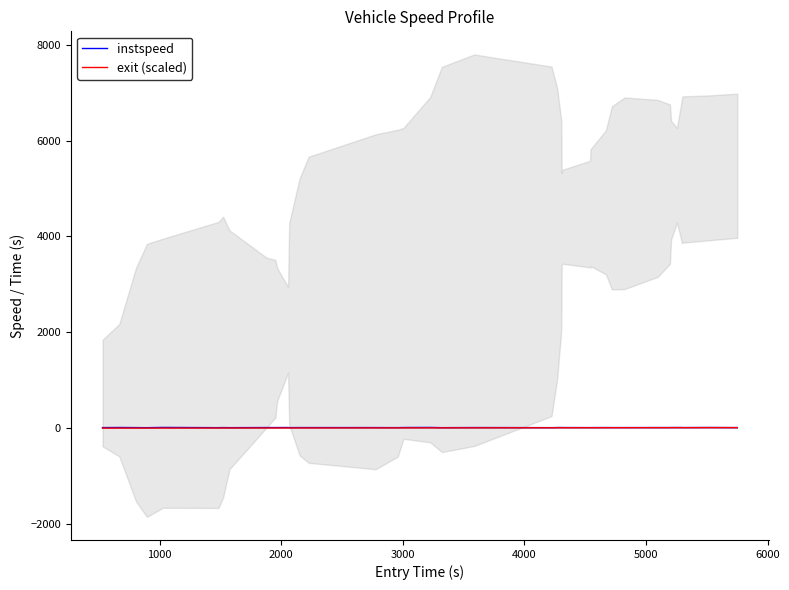

Reading left to right, list all the values displayed in this chart.

instspeed: 12.1	14.0	11.9	10.2	15.4	10.5	12.5	10.6	13.0	12.7	13.0	13.7	11.6	12.6	12.6	12.4	11.3	13.7	14.8	10.6	12.8	10.9	12.6	13.9	13.4	12.9	11.7	12.0	12.3	13.0	12.4	12.4	12.7	12.5	13.6	13.3	13.8	12.0	14.0	11.4
exit (scaled): 1.1	1.3	1.6	1.8	2.1	3.0	3.1	3.2	3.8	3.9	3.9	4.1	4.1	4.3	4.5	5.6	5.9	6.0	6.5	6.7	7.2	8.5	8.6	8.6	8.6	8.6	9.1	9.1	9.1	9.4	9.5	9.7	10.2	10.4	10.4	10.5	10.6	10.6	11.1	11.5